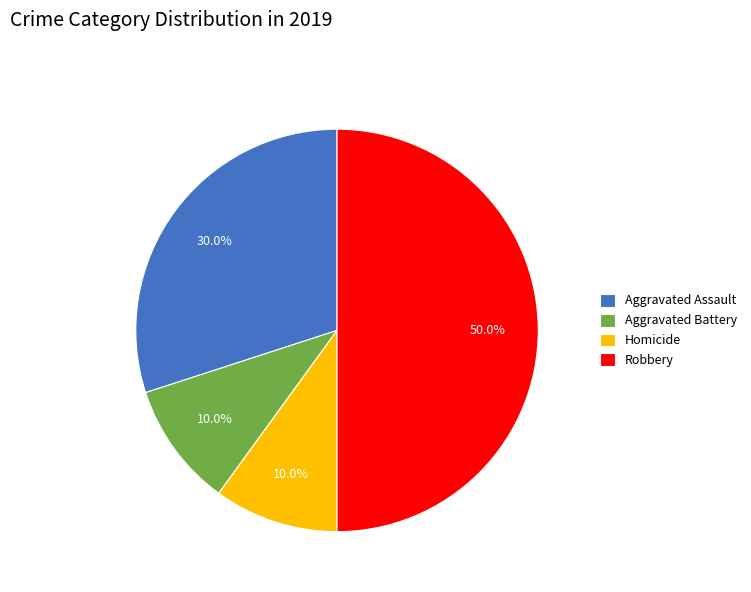

What percentage is the Homicide slice, to the nearest percent?

10%